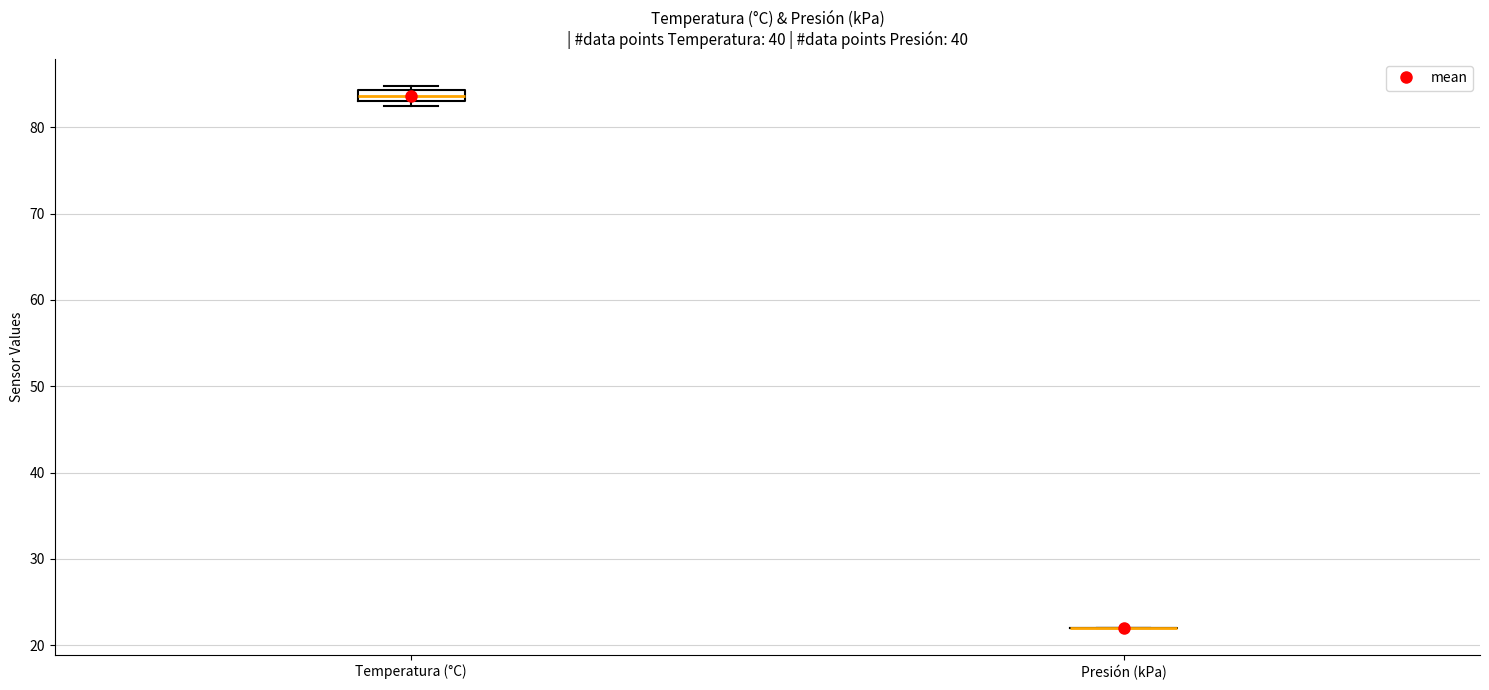

Which box is the tallest, from its lower edge to its upper edge?

Temperatura (°C)